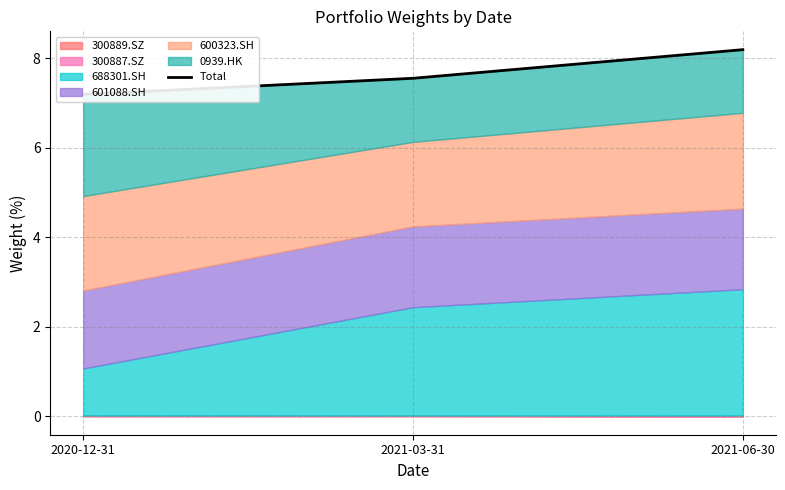

What is the value of the 1st point from the left?

7.2